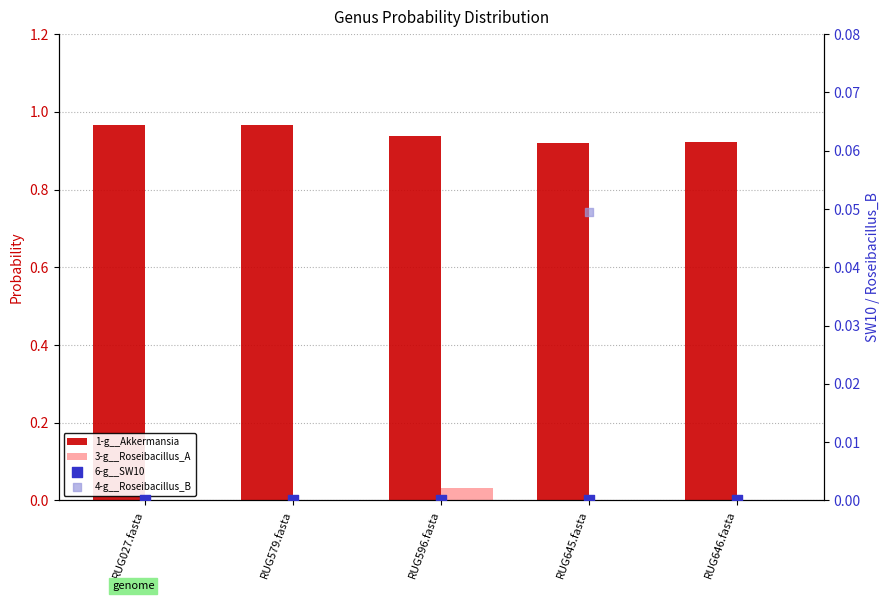

At which category is the sum across all series the highest?

RUG645.fasta